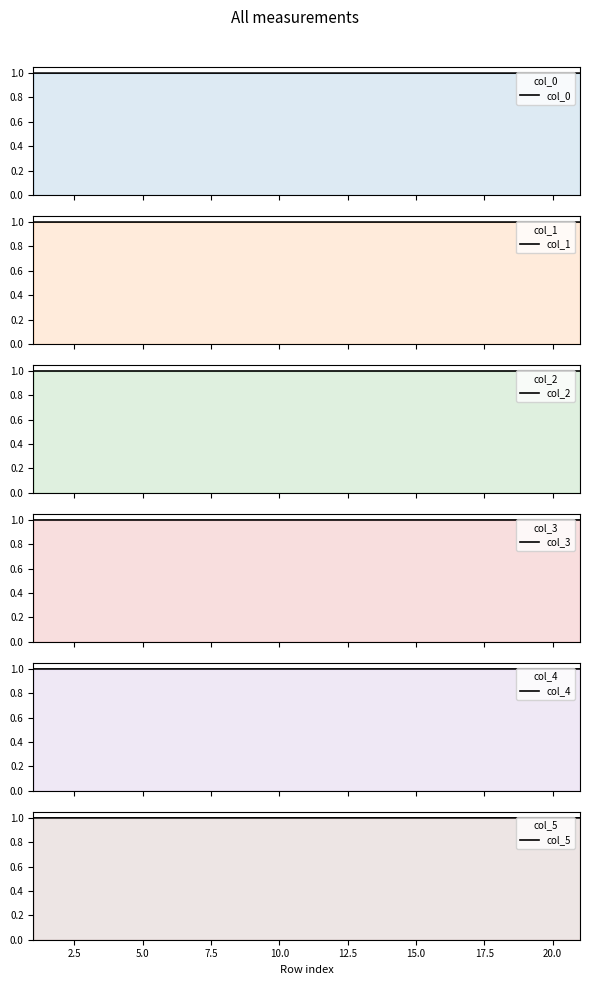

What is the sum of all col_5 values?

21.0